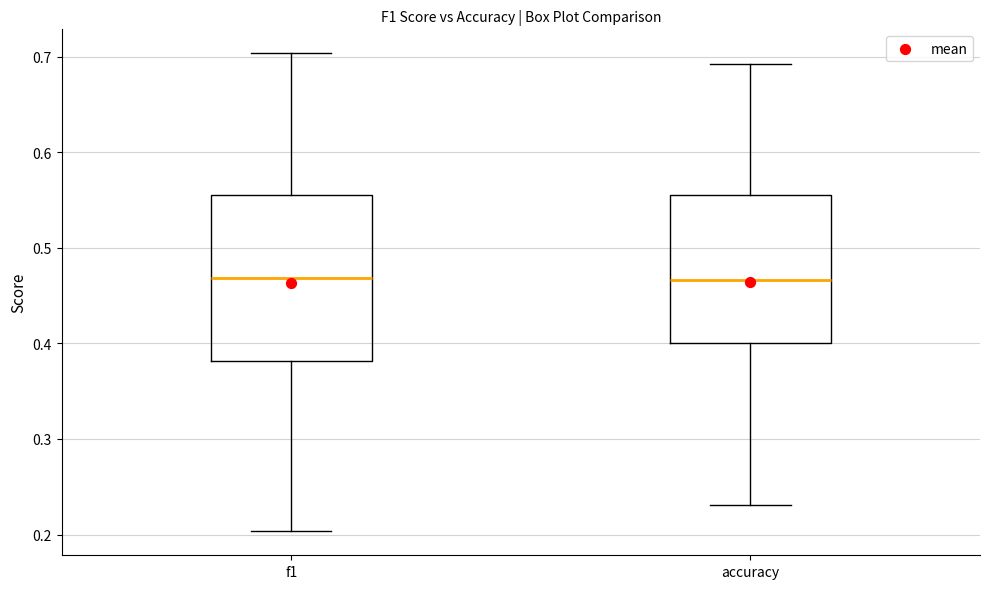

Comparing the boxes themselves (not the whiskers), which one is the tallest?

f1